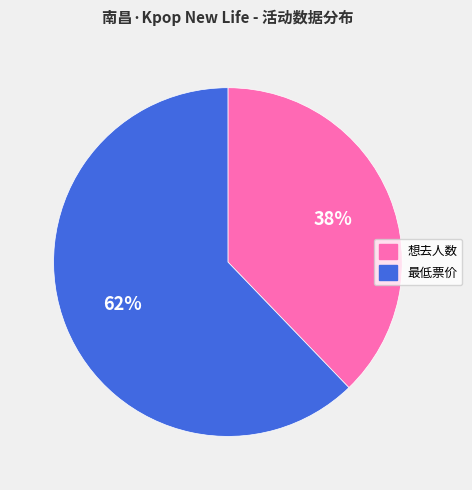

Rank the categories by value from highest to lowest.

最低票价, 想去人数